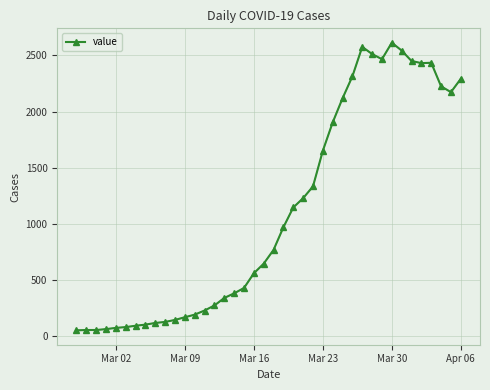

True or false: the data has more than 2 interior local peaks.

True